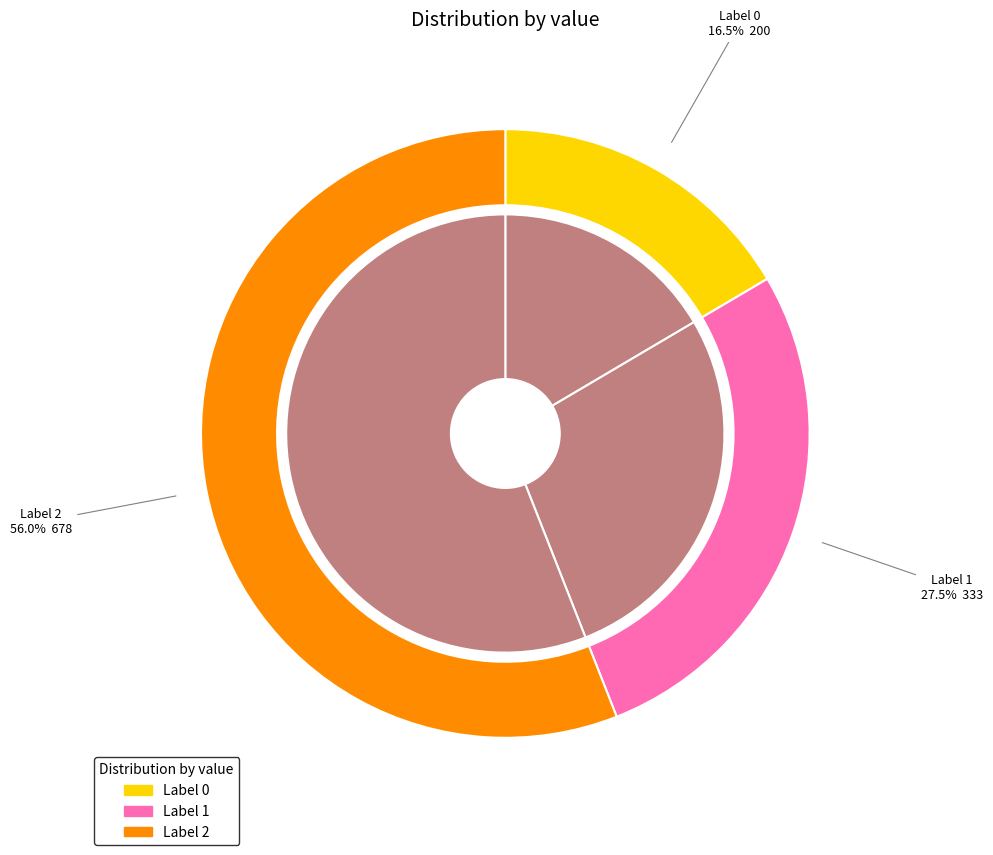

Is the sum of 2 and 0 greater than half?

Yes